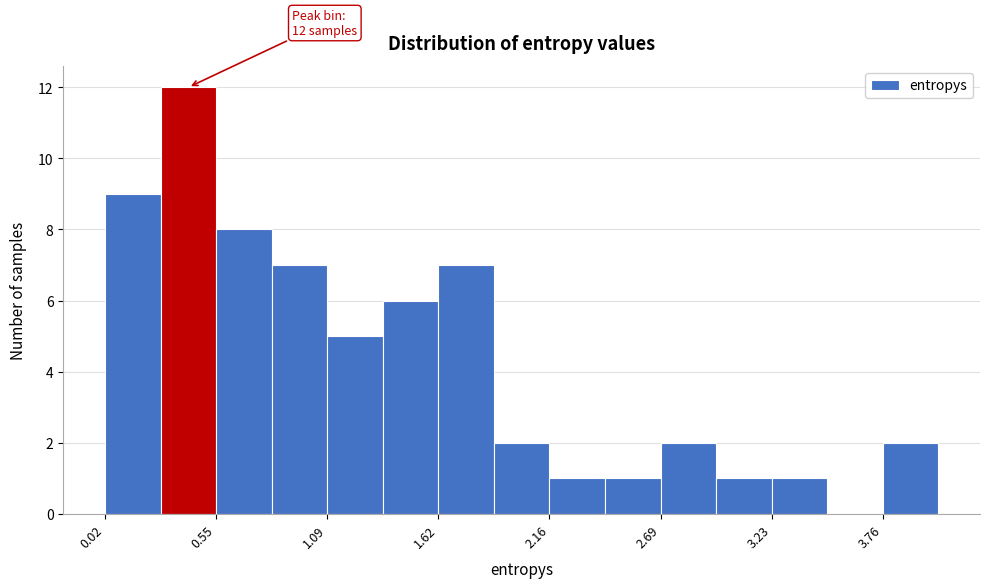

Around what value on the x-axis is the tallest bar? Give the approximate position of its centre, as read against the axis.

0.4